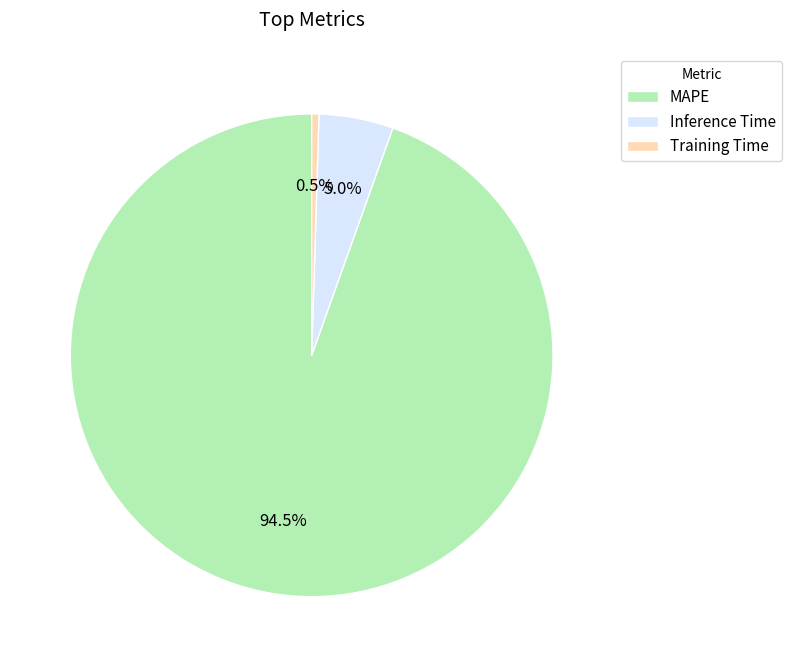

What is the largest slice in the pie chart?

MAPE